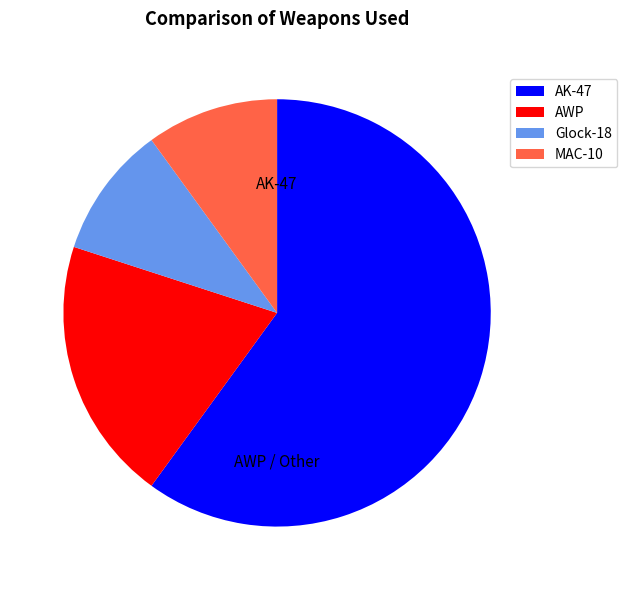

Is it true that Glock-18 is 10% of the pie?

True